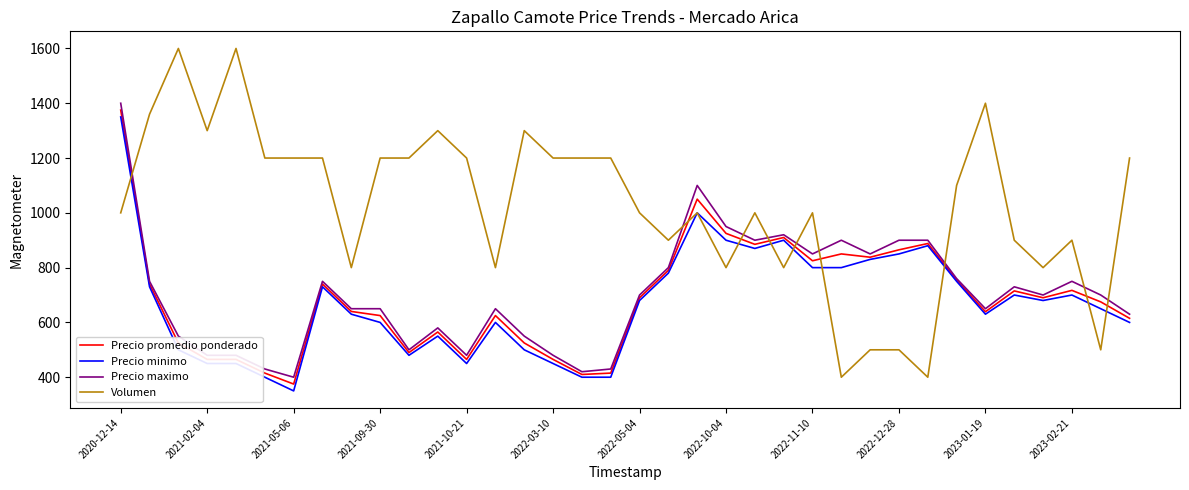

What is the highest value of the Precio minimo series?

1350